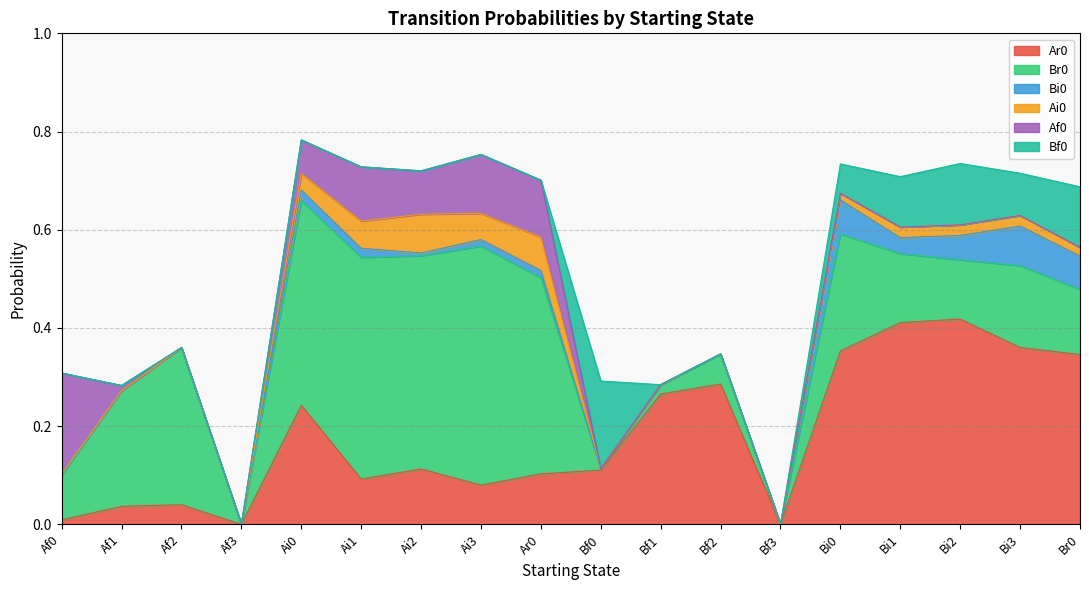

Count the number of data series in this chart.

6